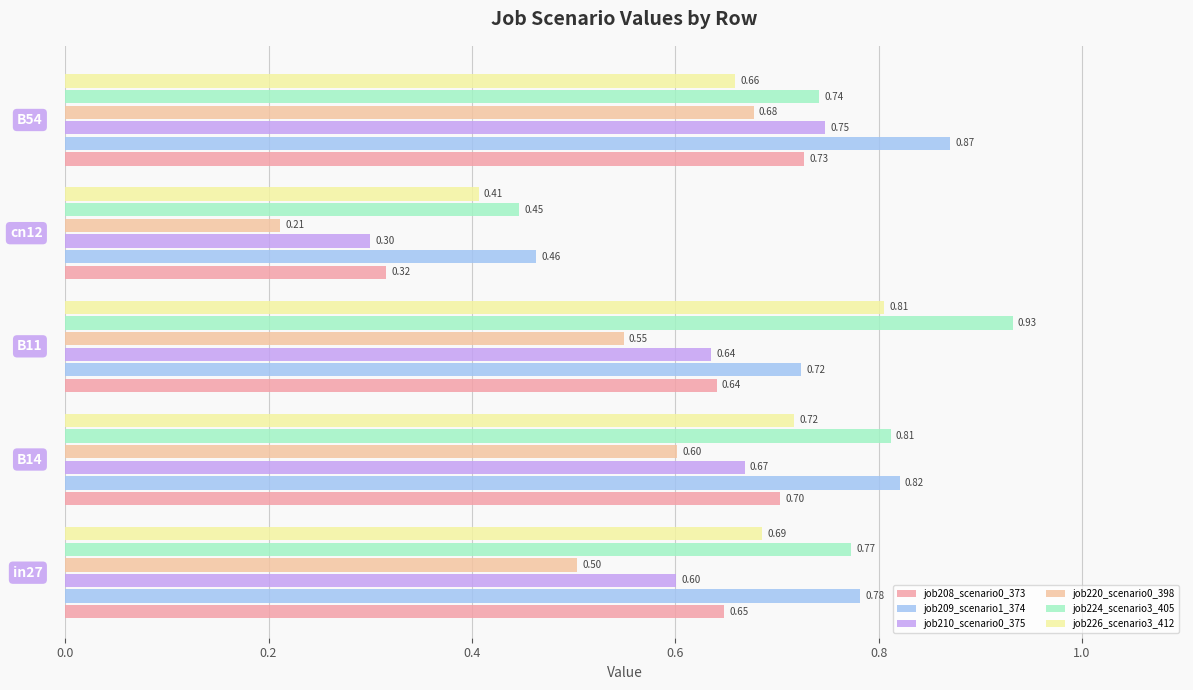

What is the sum of all job208_scenario0_373 values?

3.0